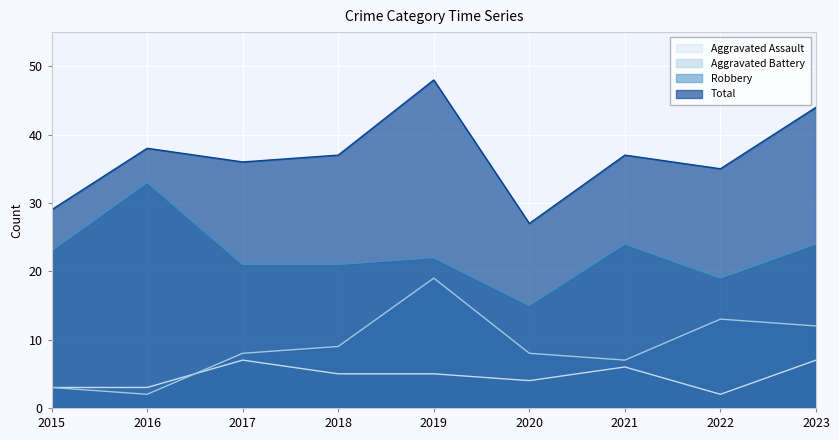

What is the sum of the Aggravated Assault values at 2016 and 2022?

5